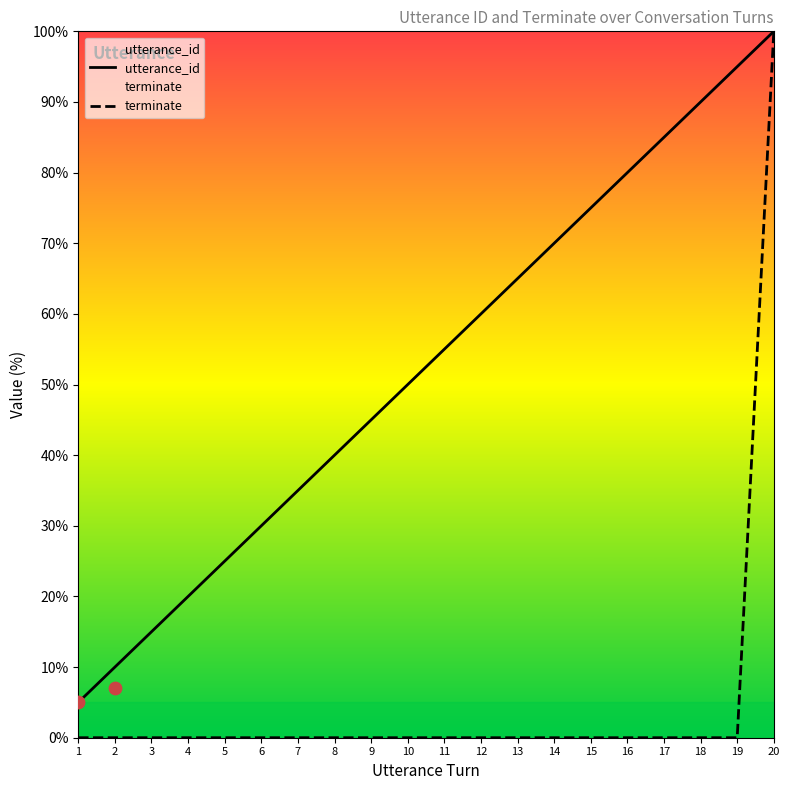

At which category is the sum across all series the highest?

20